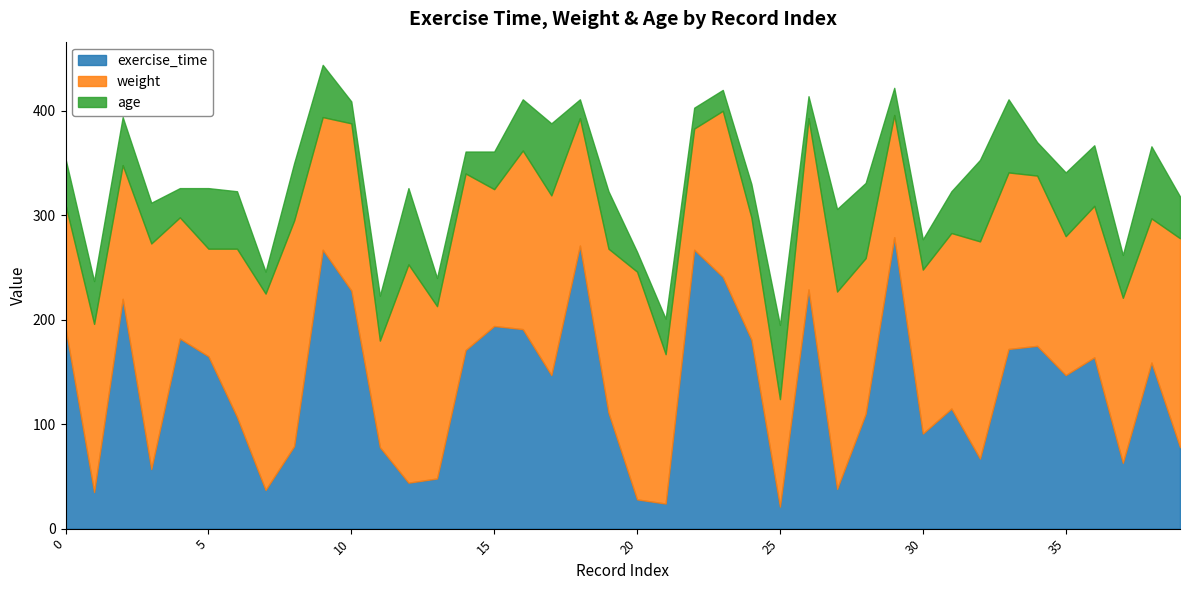

Reading right to left, list all the values displayed in this chart.

exercise_time: 39=78	38=159	37=63	36=164	35=147	34=175	33=172	32=67	31=115	30=91	29=279	28=110	27=38	26=229	25=21	24=181	23=241	22=267	21=24	20=28	19=111	18=271	17=147	16=191	15=194	14=171	13=48	12=44	11=78	10=228	9=267	8=79	7=37	6=107	5=165	4=182	3=57	2=220	1=35	0=192
weight: 39=200	38=138	37=158	36=145	35=133	34=163	33=169	32=208	31=168	30=157	29=117	28=149	27=189	26=164	25=103	24=117	23=159	22=116	21=143	20=218	19=157	18=122	17=172	16=171	15=131	14=169	13=165	12=209	11=102	10=160	9=127	8=216	7=188	6=161	5=103	4=116	3=216	2=128	1=161	0=118
age: 39=40	38=69	37=41	36=58	35=61	34=32	33=70	32=78	31=40	30=29	29=26	28=72	27=79	26=21	25=71	24=32	23=20	22=20	21=34	20=19	19=55	18=18	17=69	16=49	15=36	14=21	13=27	12=73	11=43	10=21	9=50	8=55	7=21	6=55	5=58	4=28	3=39	2=46	1=41	0=44